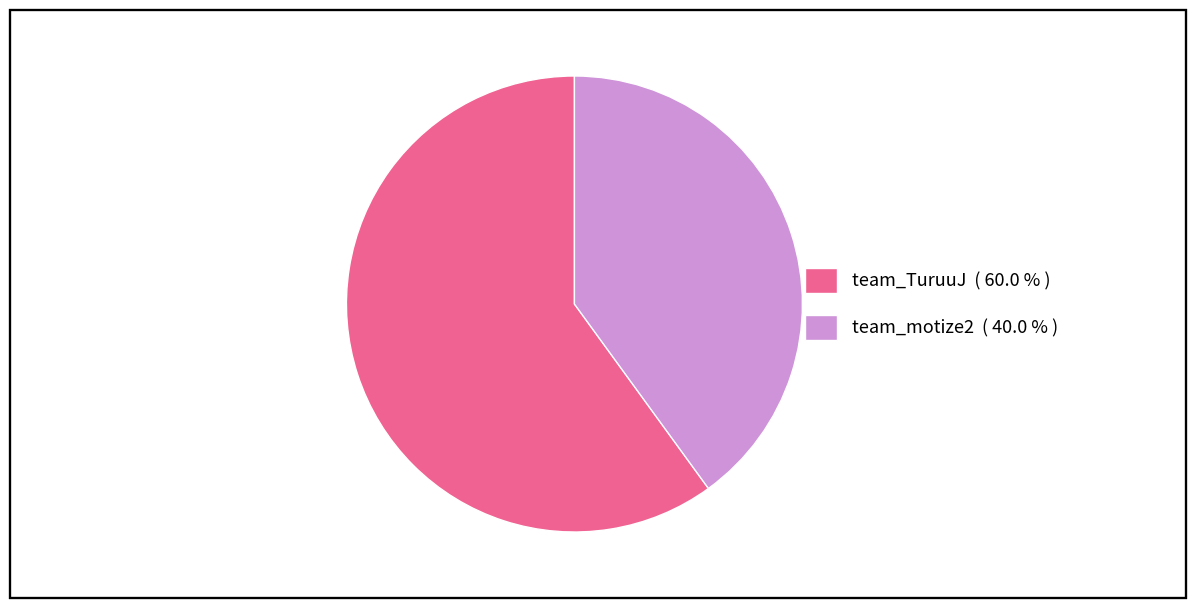

True or false: team_motize2 accounts for 40% of the total.

True